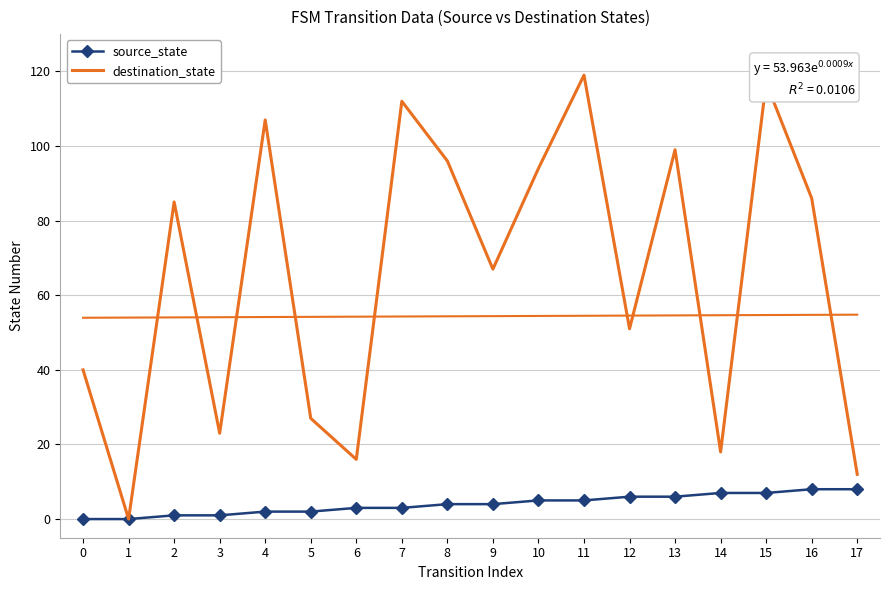

At which category is the sum across all series the highest?

11